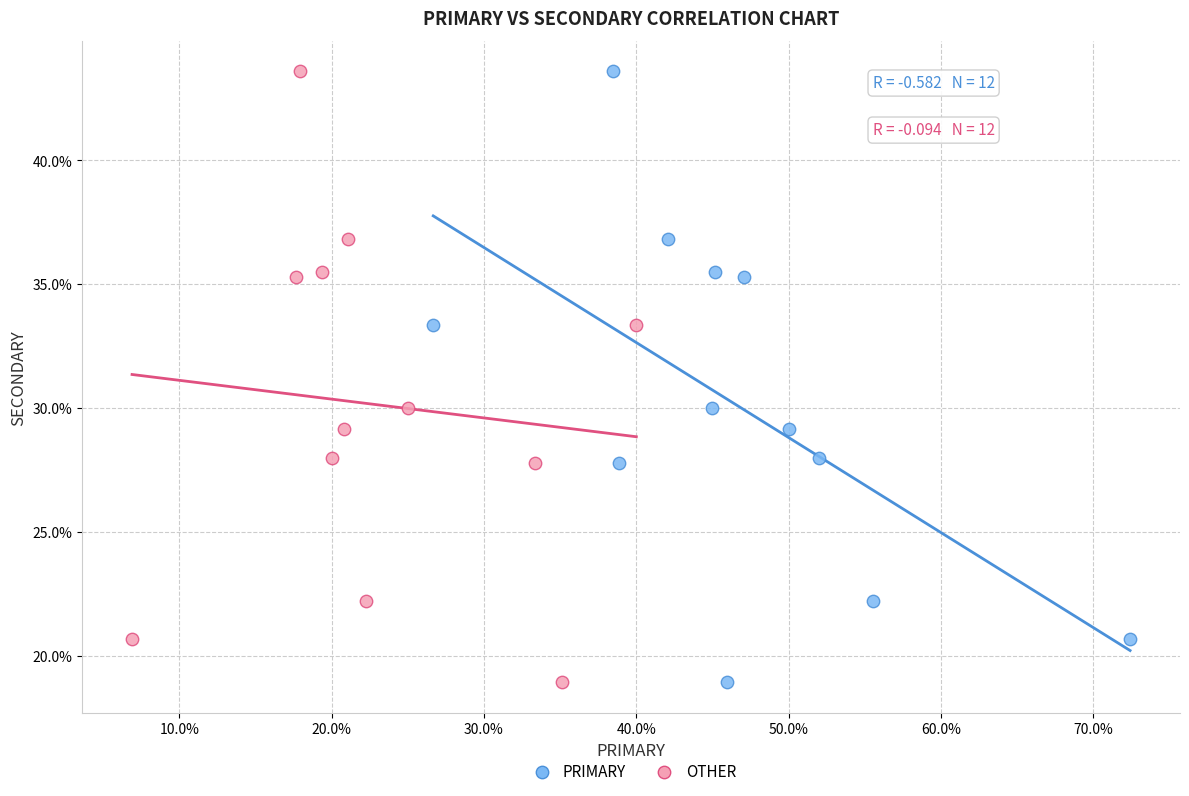

What are all the series names shown in the legend?

PRIMARY, OTHER